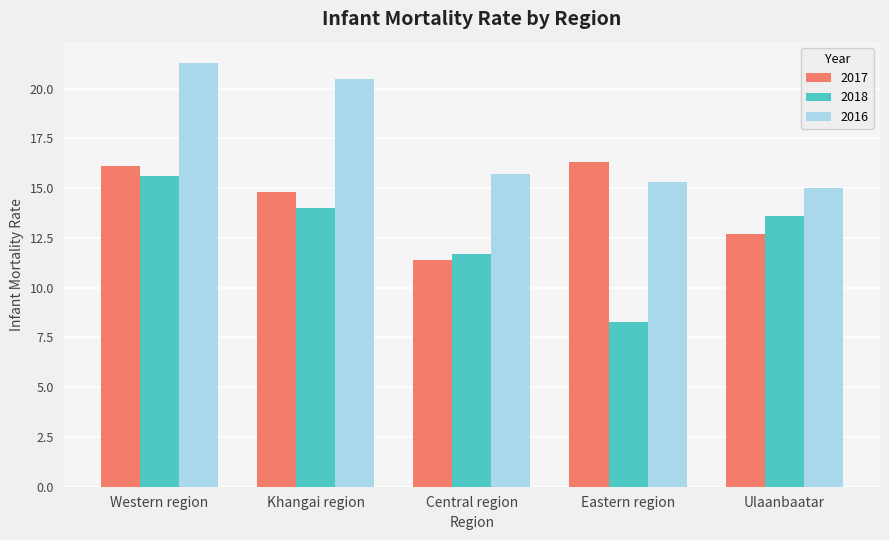

Which series has the widest spread of values?

2018